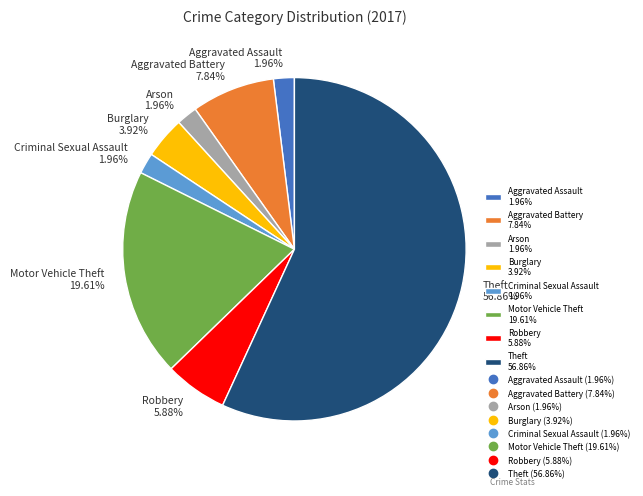

What is the ratio of the value at Arson to the value at Criminal Sexual Assault?

1.0